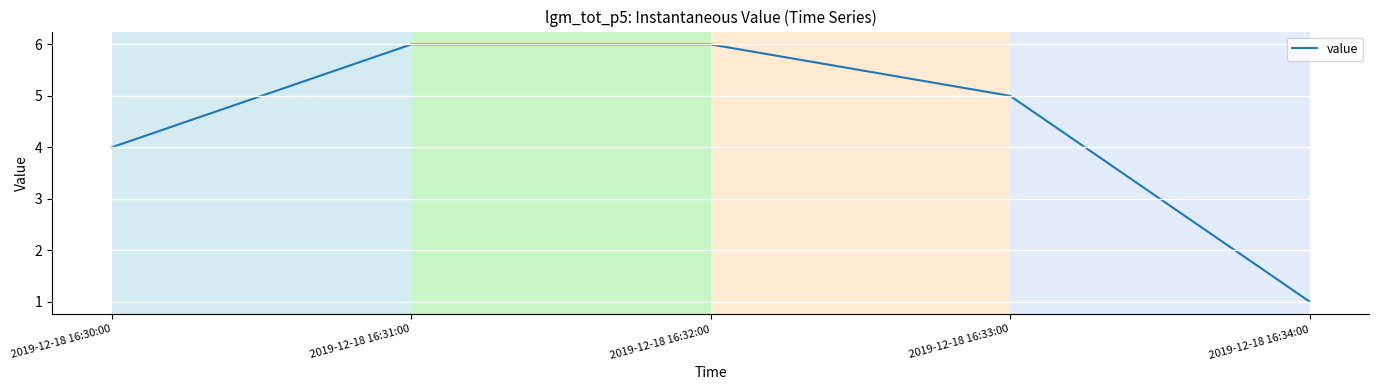

What is the sum of all values?

22